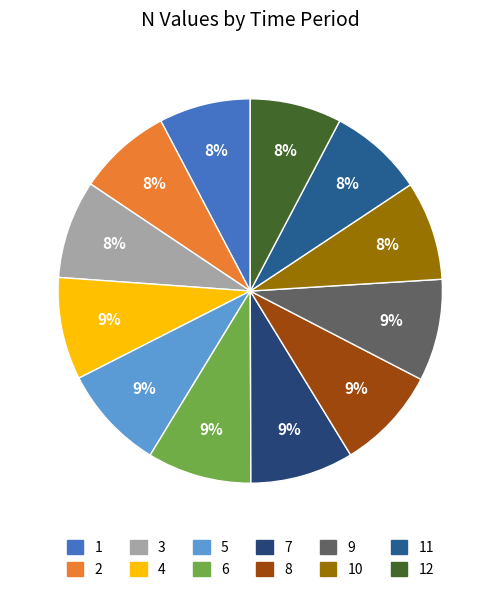

Count the number of slices in the pie.

12